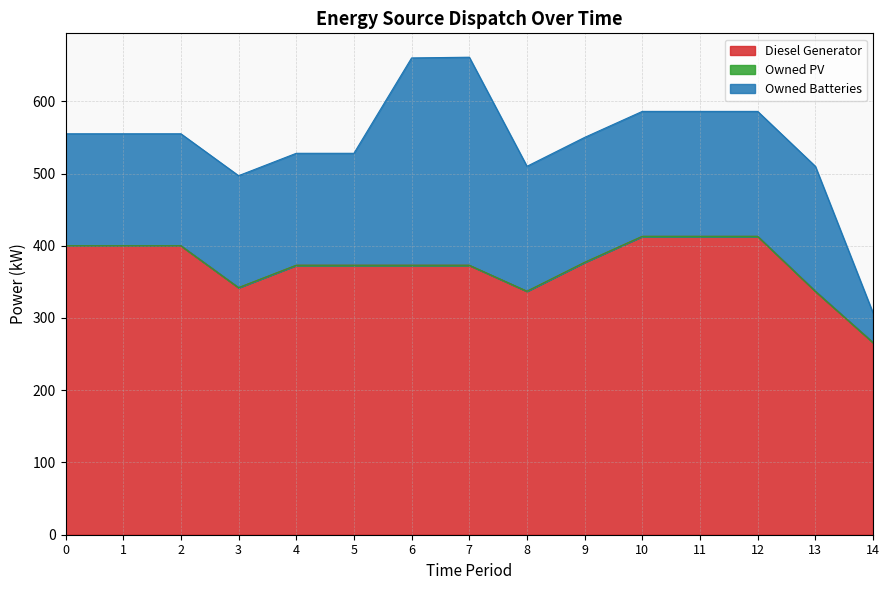

The Owned Batteries series shows 253 at 8. True or false?

False